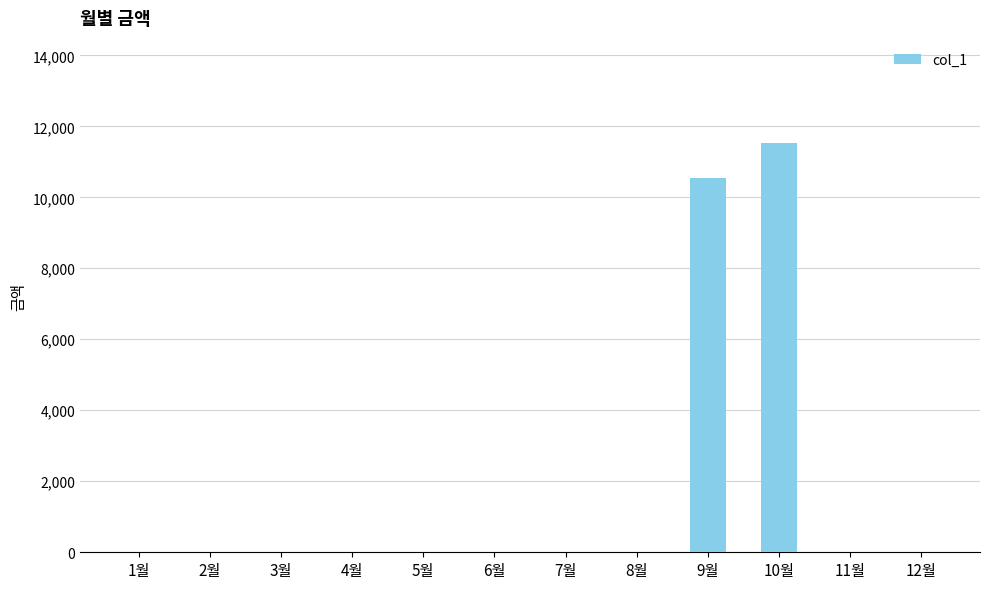

Count the number of values greater than 0.

2